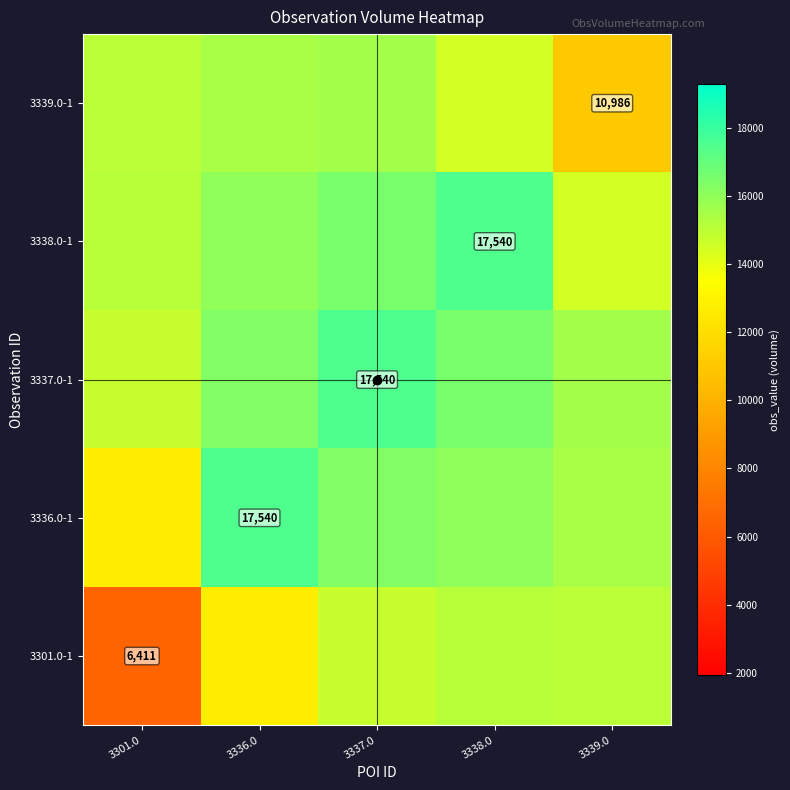

At how many categories does at least one series exceed 13964?

5